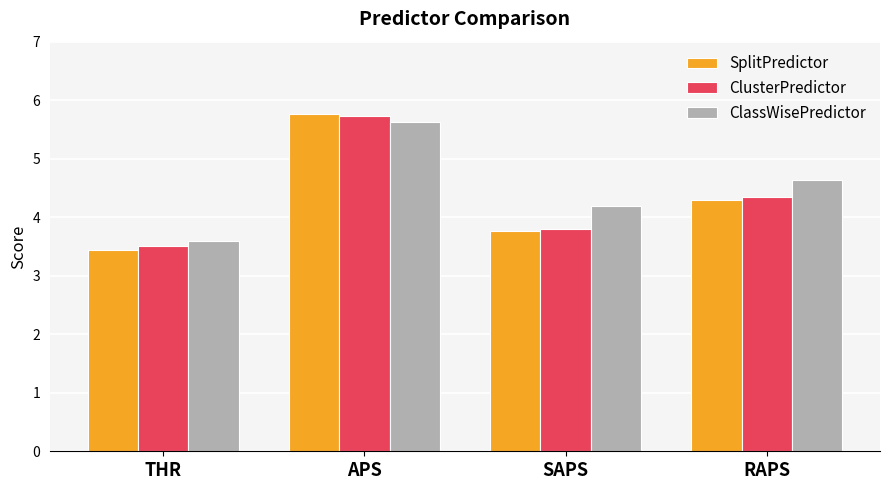

What is the label of the 1st bar from the left?

THR